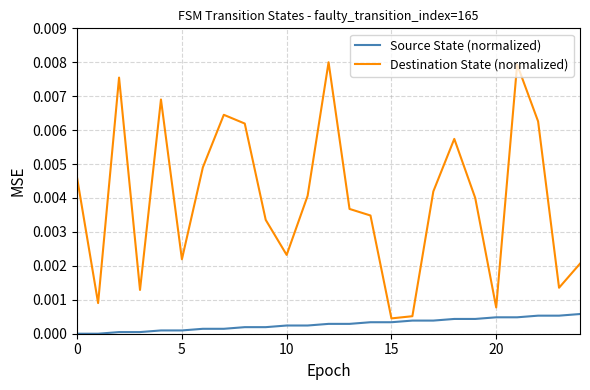

List the series in order of their peak value, lowest first.

Source State (normalized), Destination State (normalized)